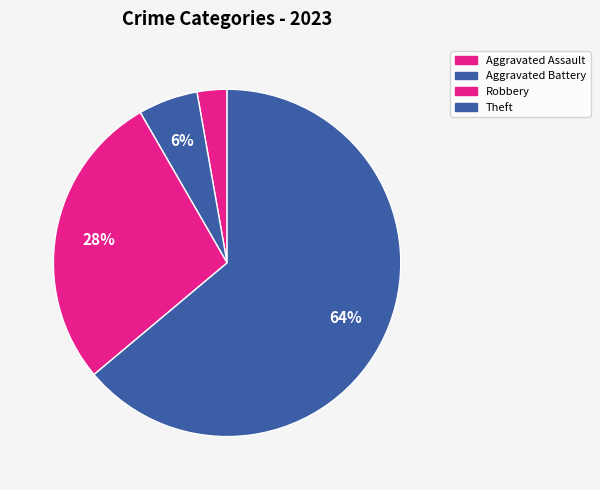

Count the number of slices in the pie.

4